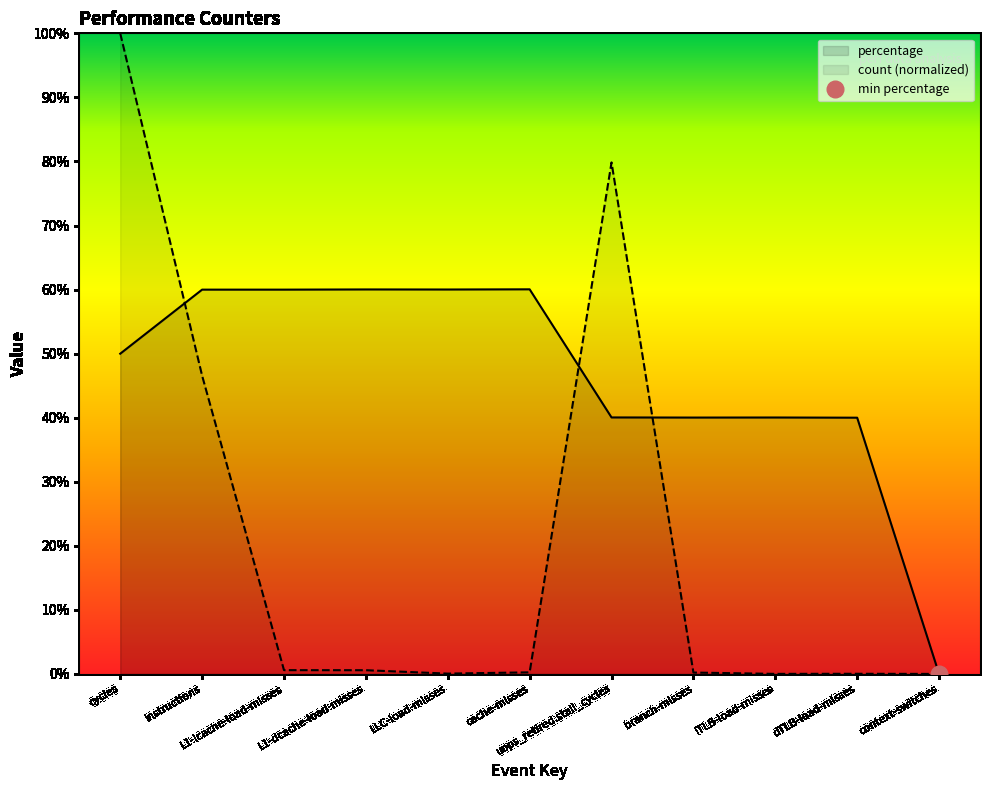

What is the greatest value displayed?

100.0